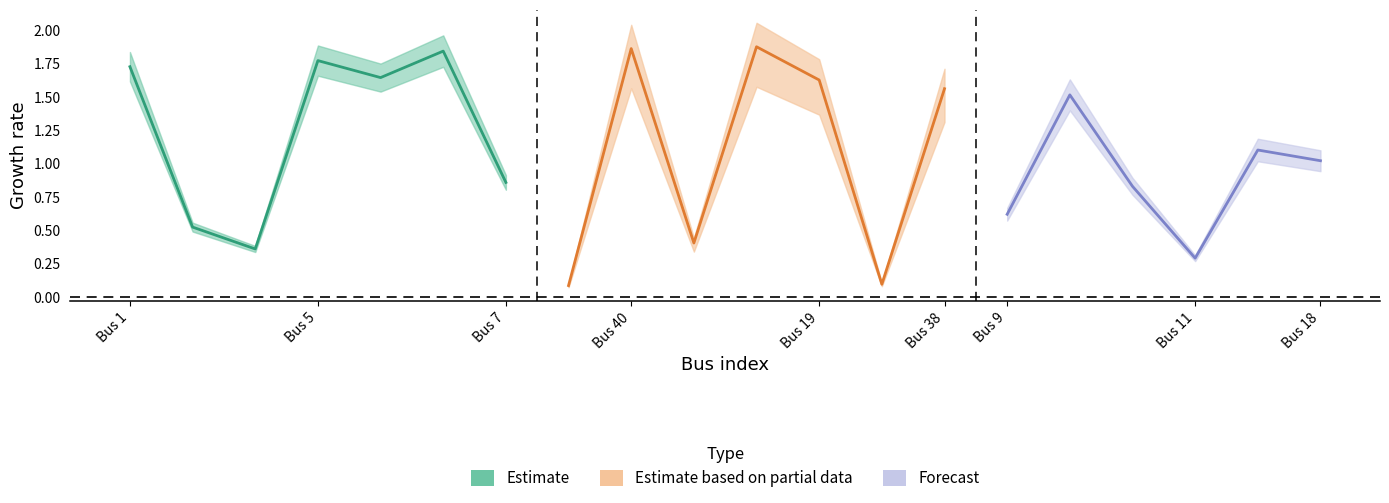

The value of Q_in at 42 is 0.0. True or false?

False